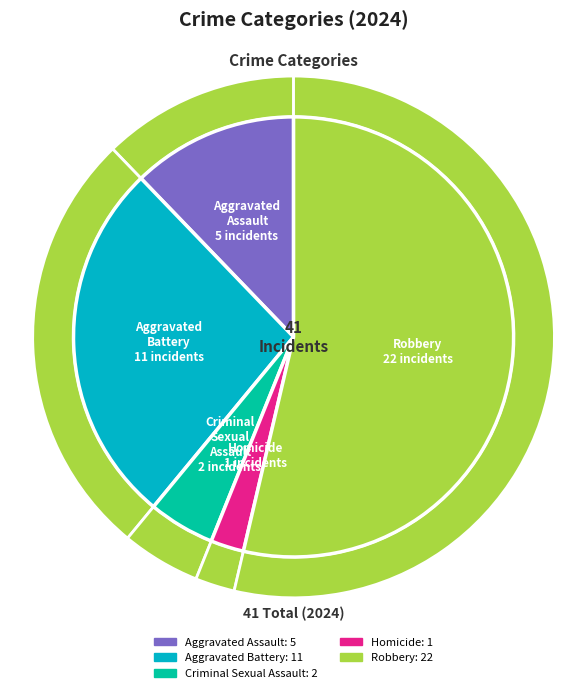

To the nearest percent, what is the difference between the Aggravated Assault and Aggravated Battery slice percentages?

15%